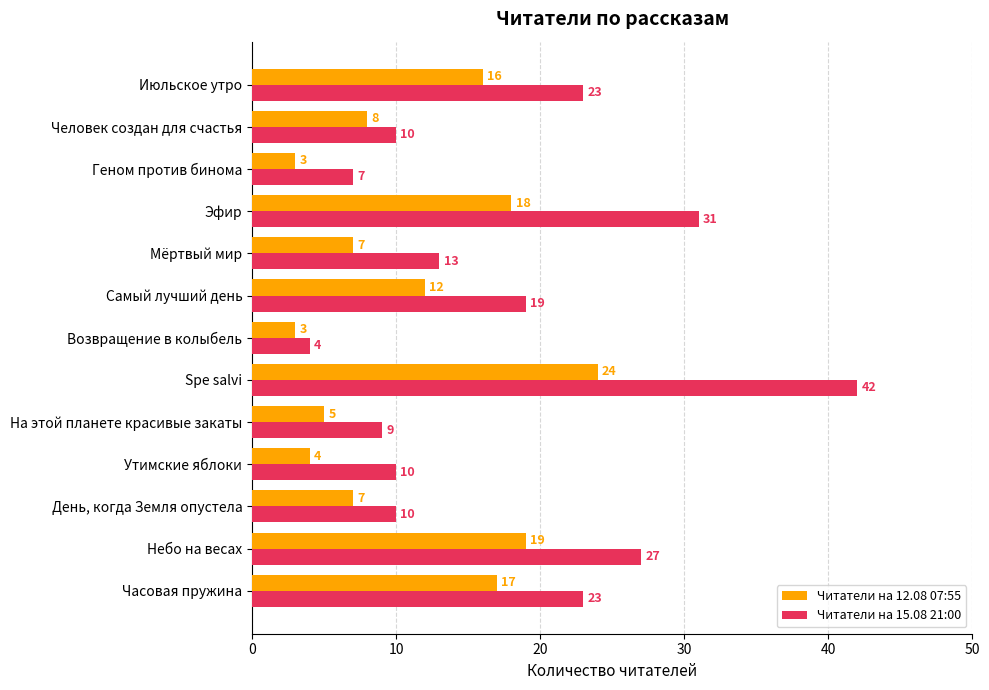

Which series changed the most between Spe salvi and Самый лучший день?

Читатели на 15.08 21:00